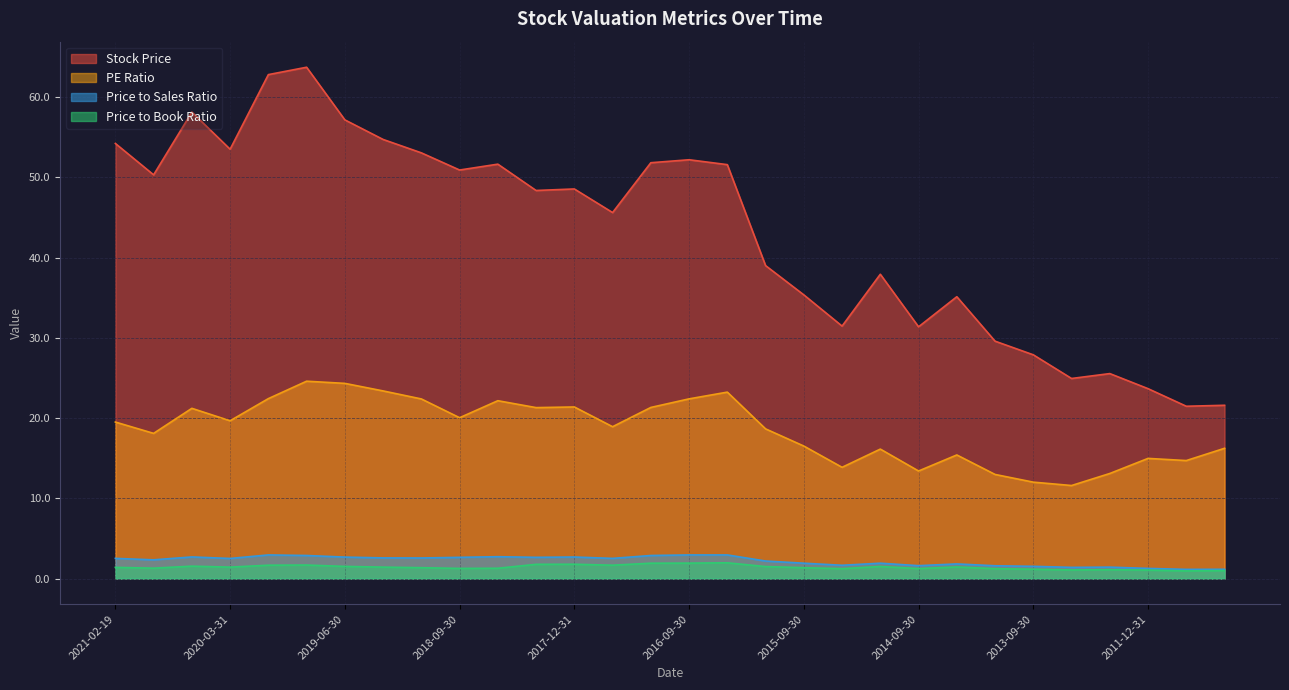

The value of PE Ratio at 2020-09-30 is 18.1. True or false?

True